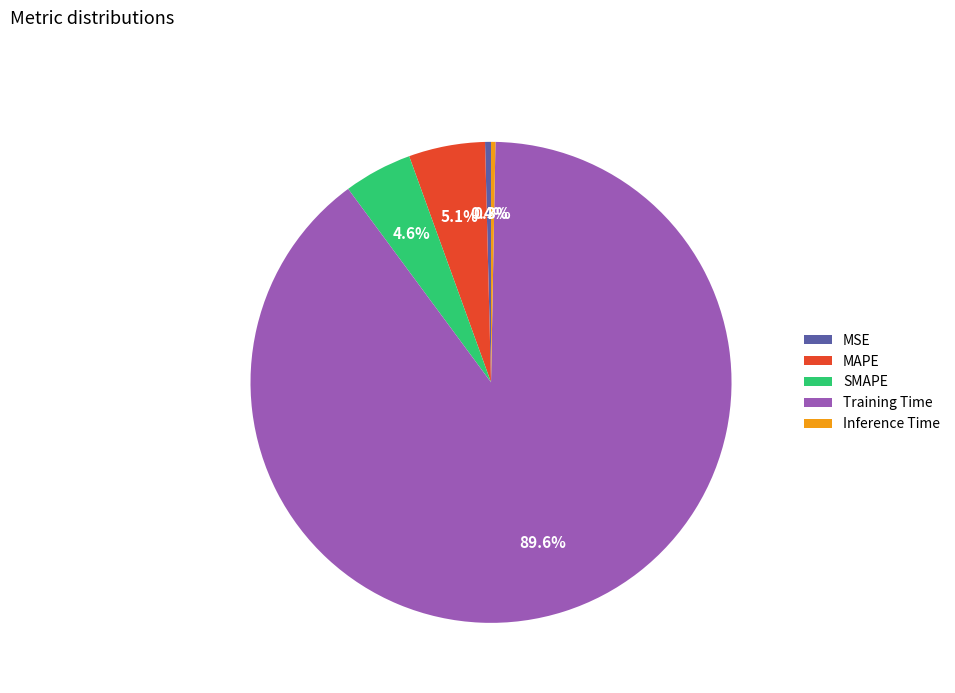

The MSE slice represents 9% of the pie. True or false?

False